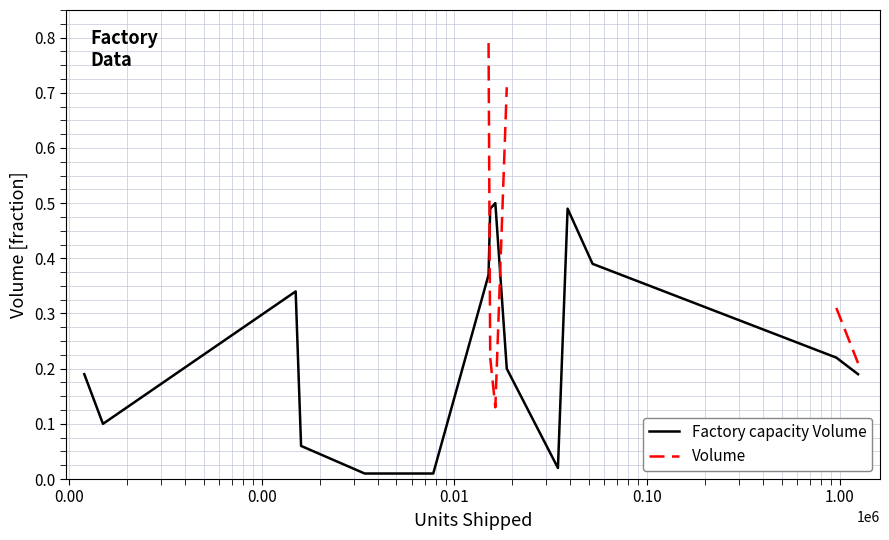

Rank the series by their maximum value, from lowest to highest.

Factory capacity Volume, Volume